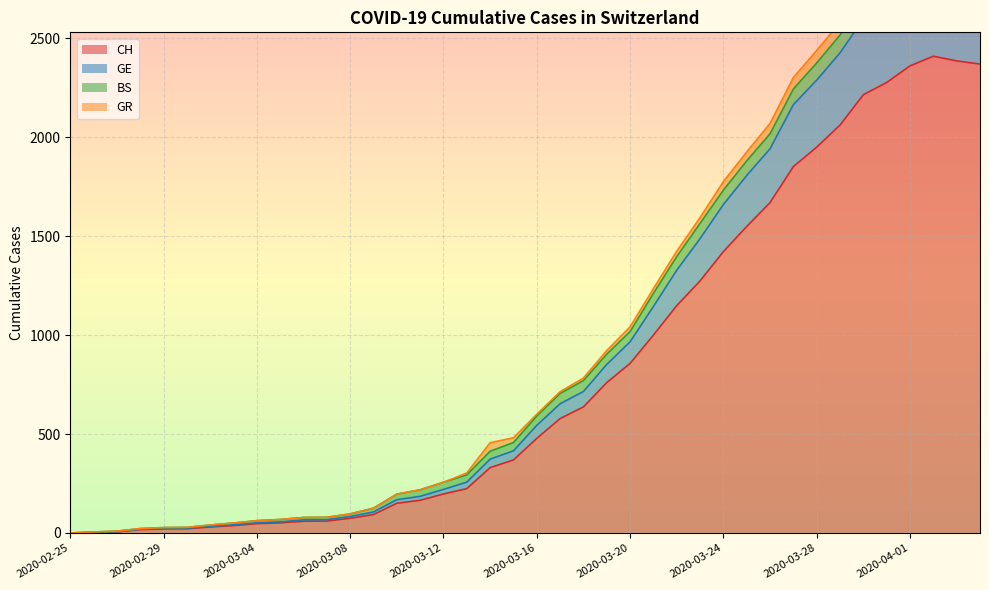

Where is GE nearest to the value 1417?

2020-03-23